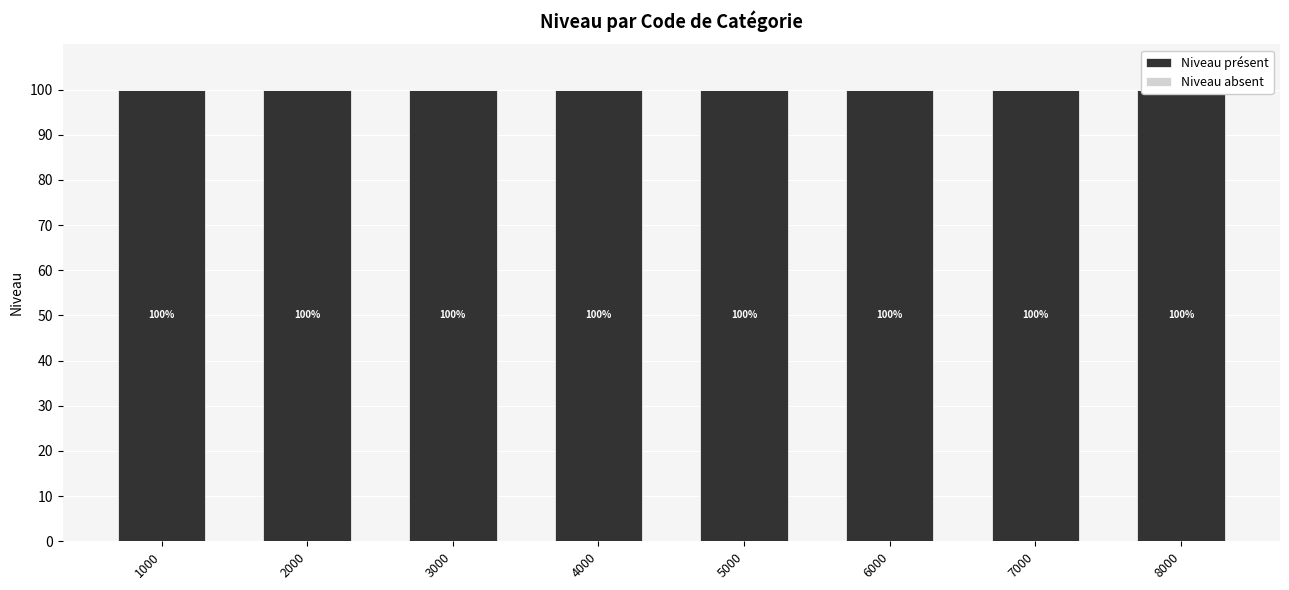

At which label does Niveau absent reach its peak?

1000